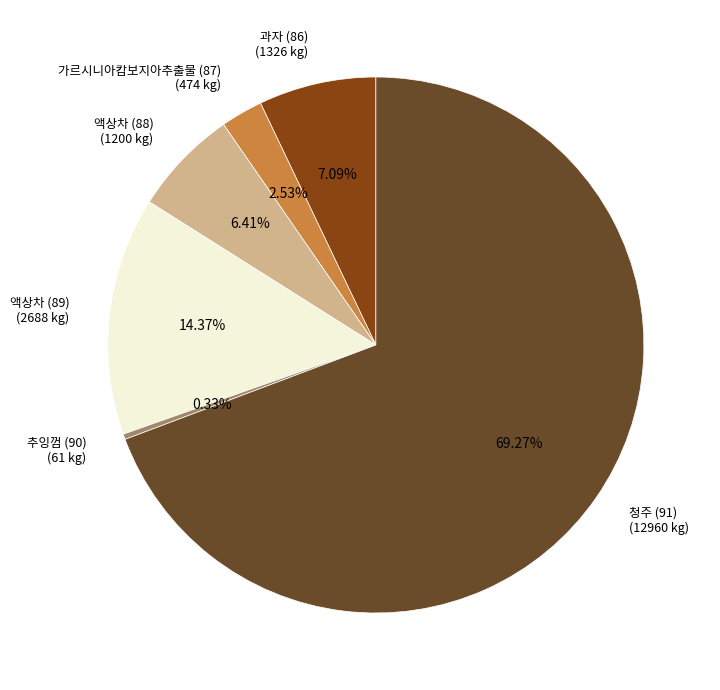

To the nearest percent, what percentage of the pie is 액상차 (88)?

6%